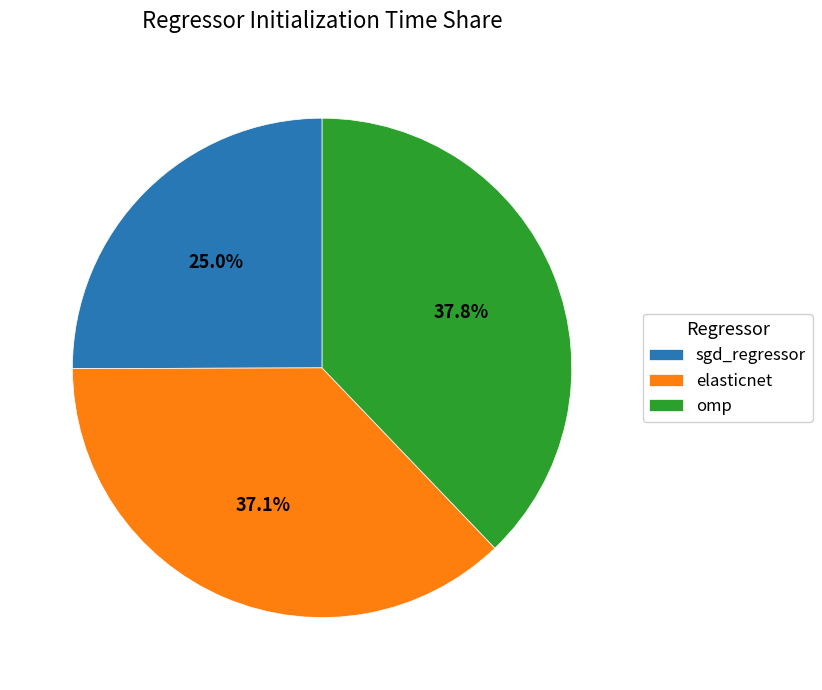

Does any single category account for the majority?

No